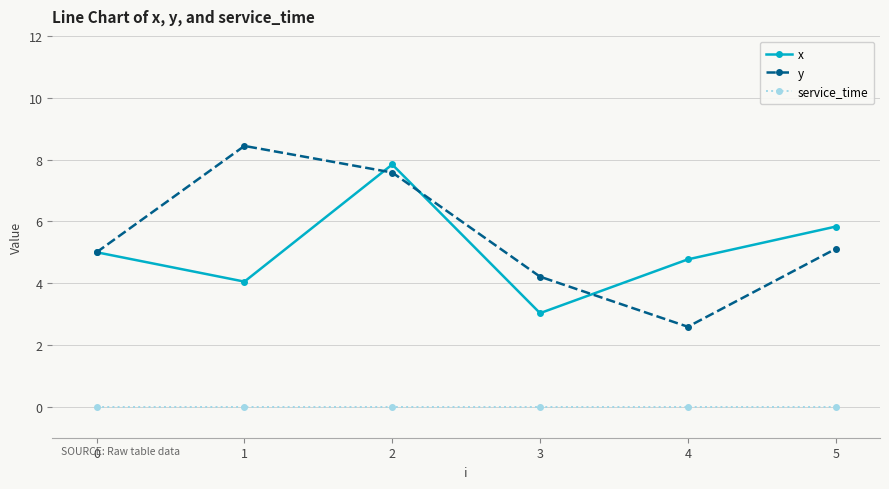

What is the maximum value shown in the chart?

8.4